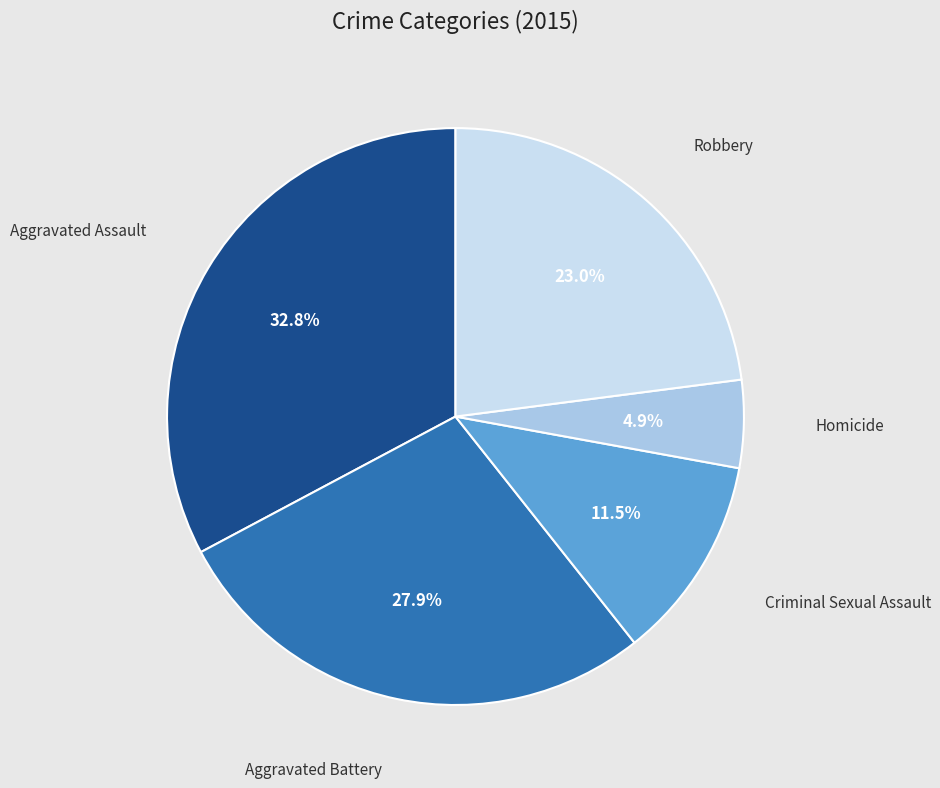

Is it true that Robbery is 23% of the pie?

True